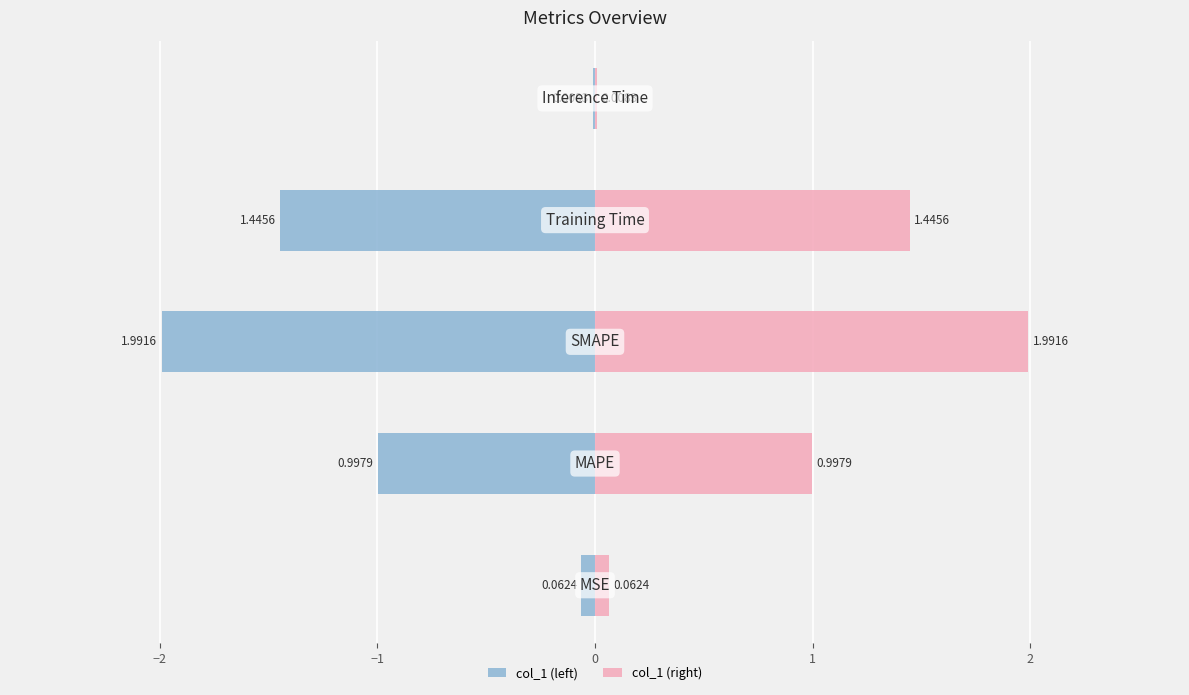

Rank the series at −1 from highest to lowest value.

col_1 (right), col_1 (left)